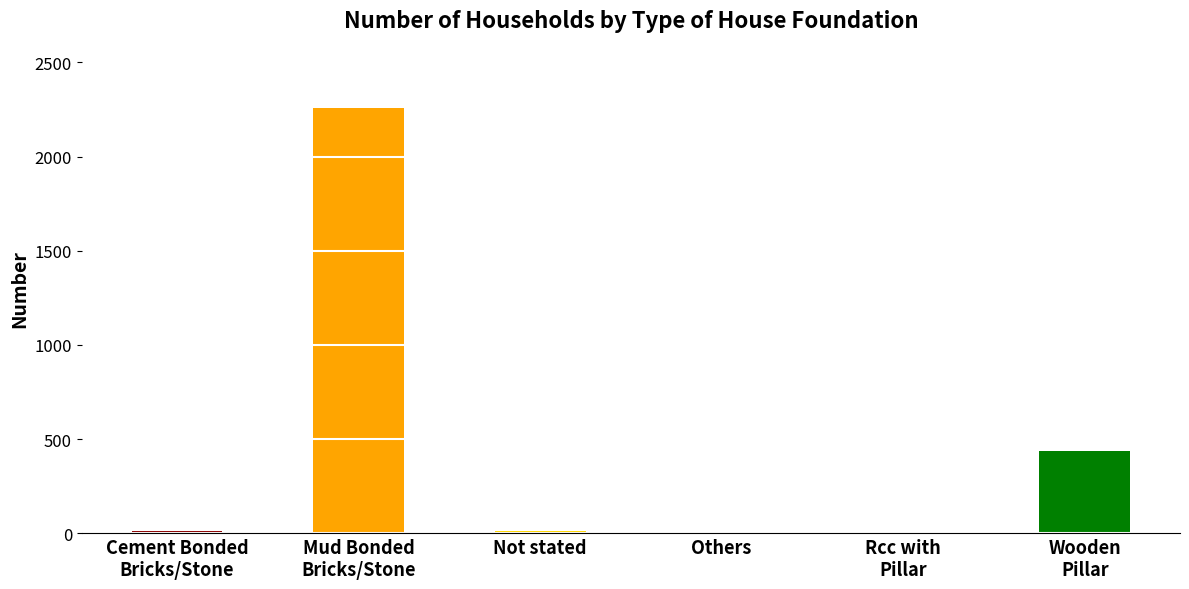

How many bars are there in total?

6